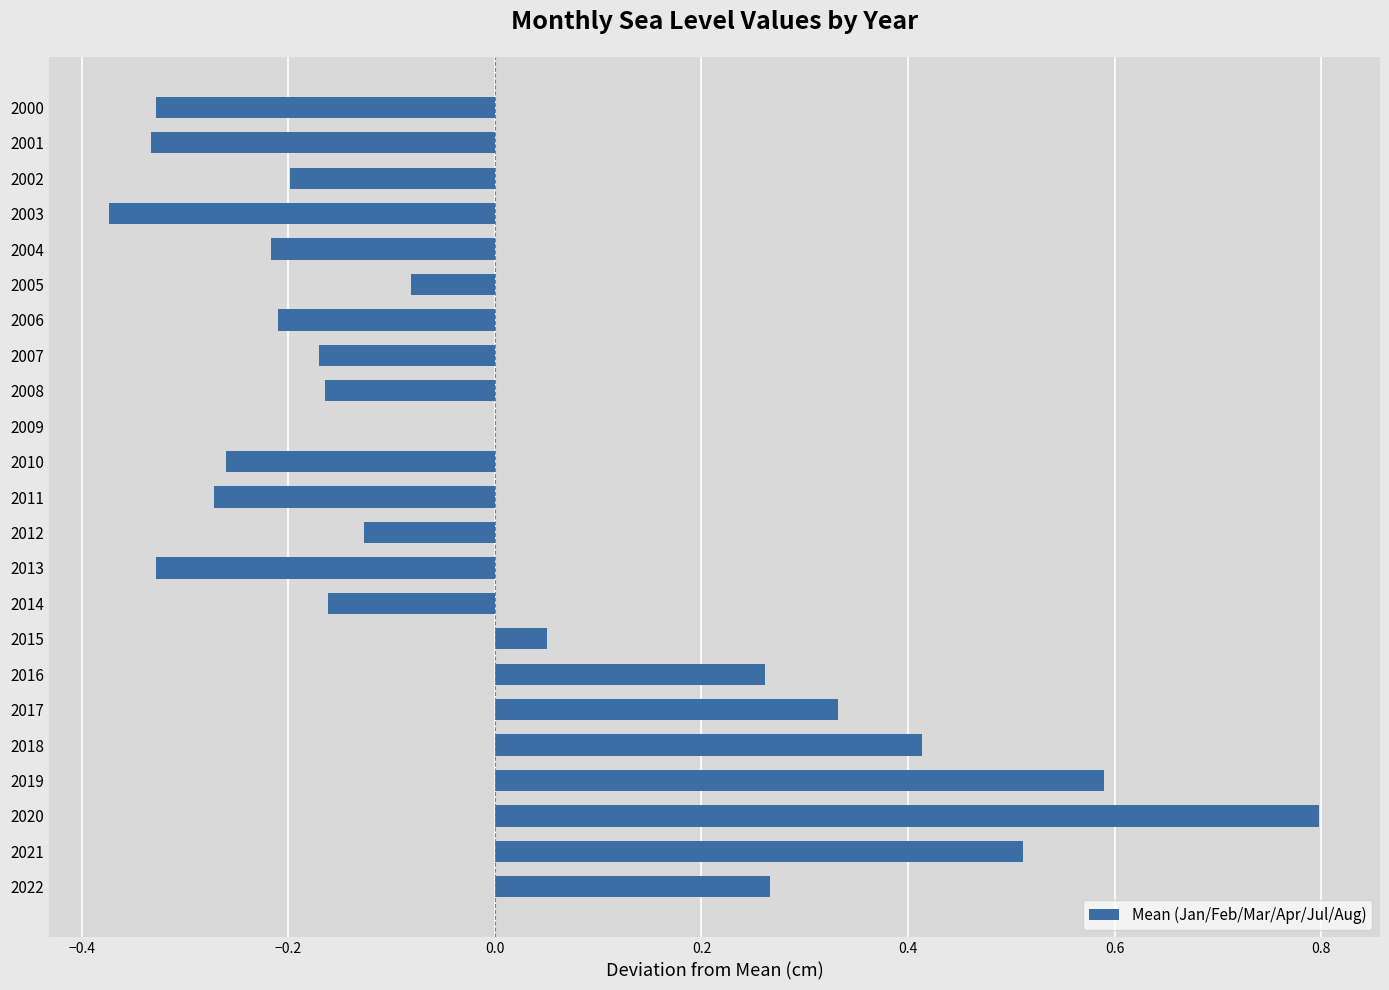

Is it true that the value at 2022 is 0.4?

False